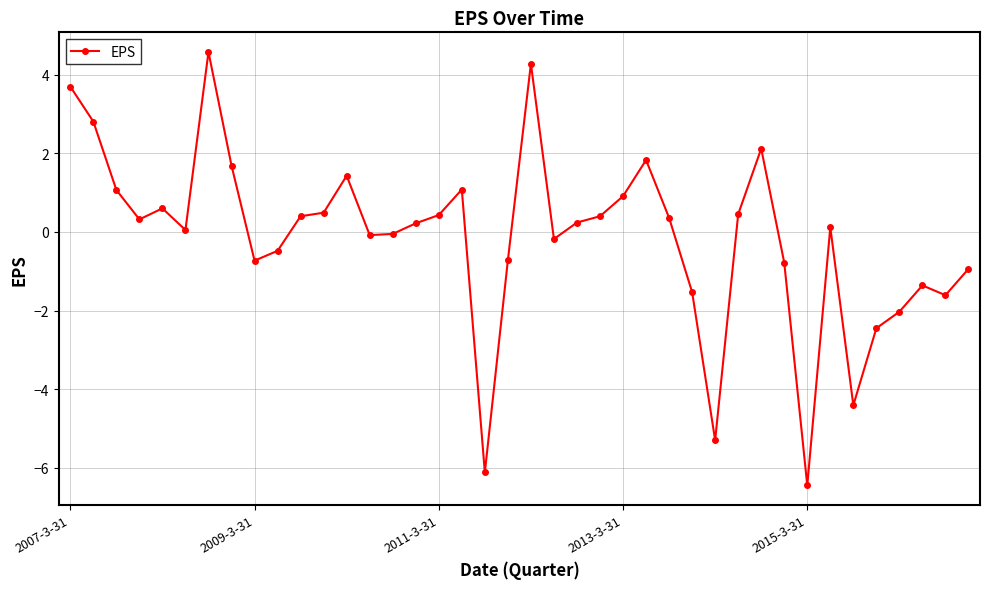

What is the difference between the maximum and minimum values?

11.0